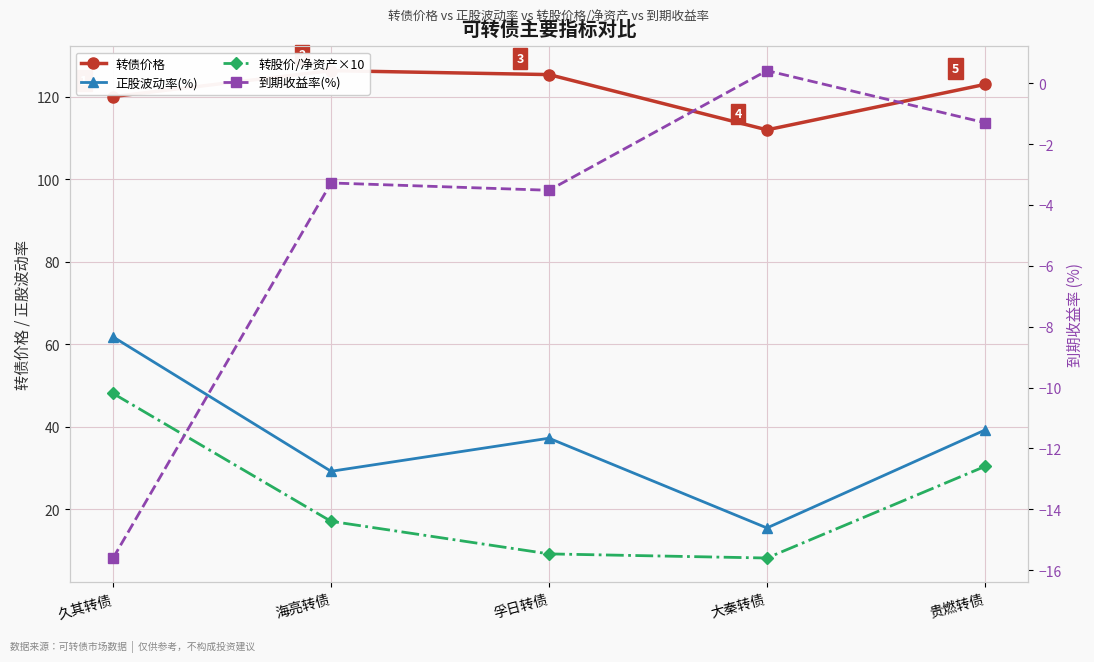

What is the value of the 到期收益率(%) point at the 5th from the left?

-1.3